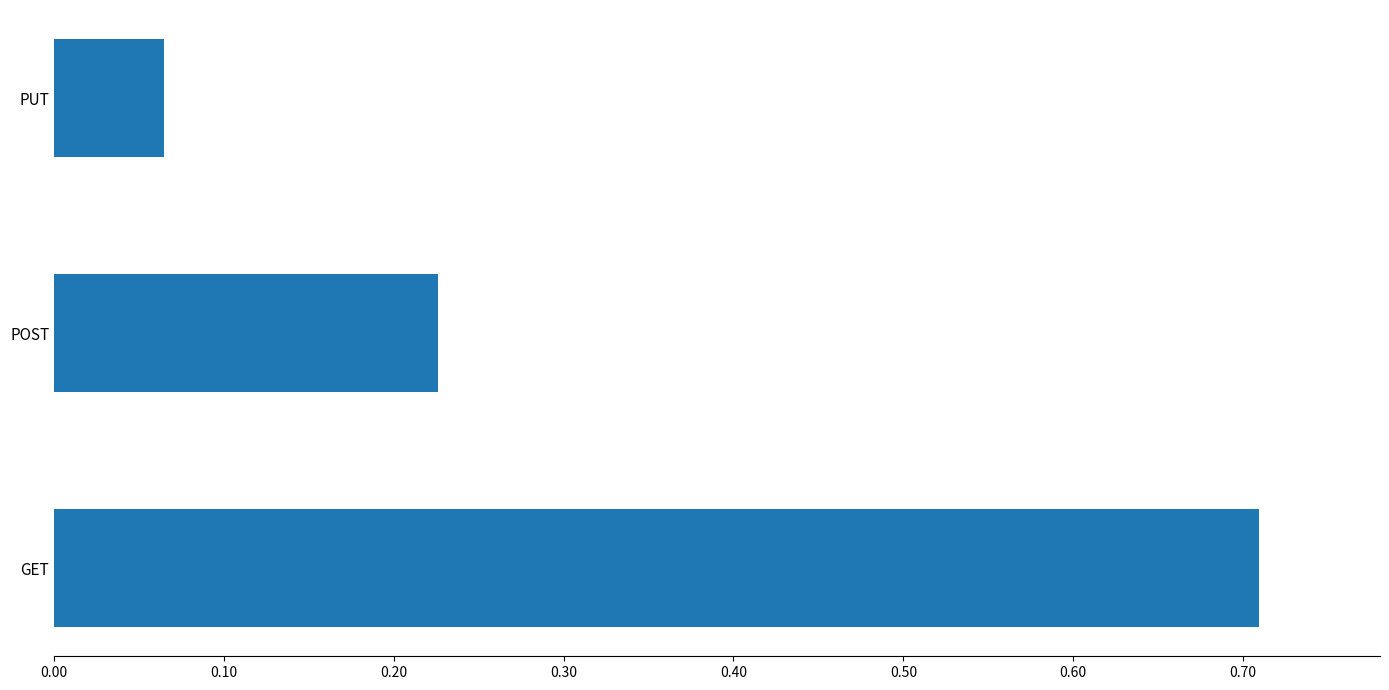

At which label is the value closest to 0?

PUT